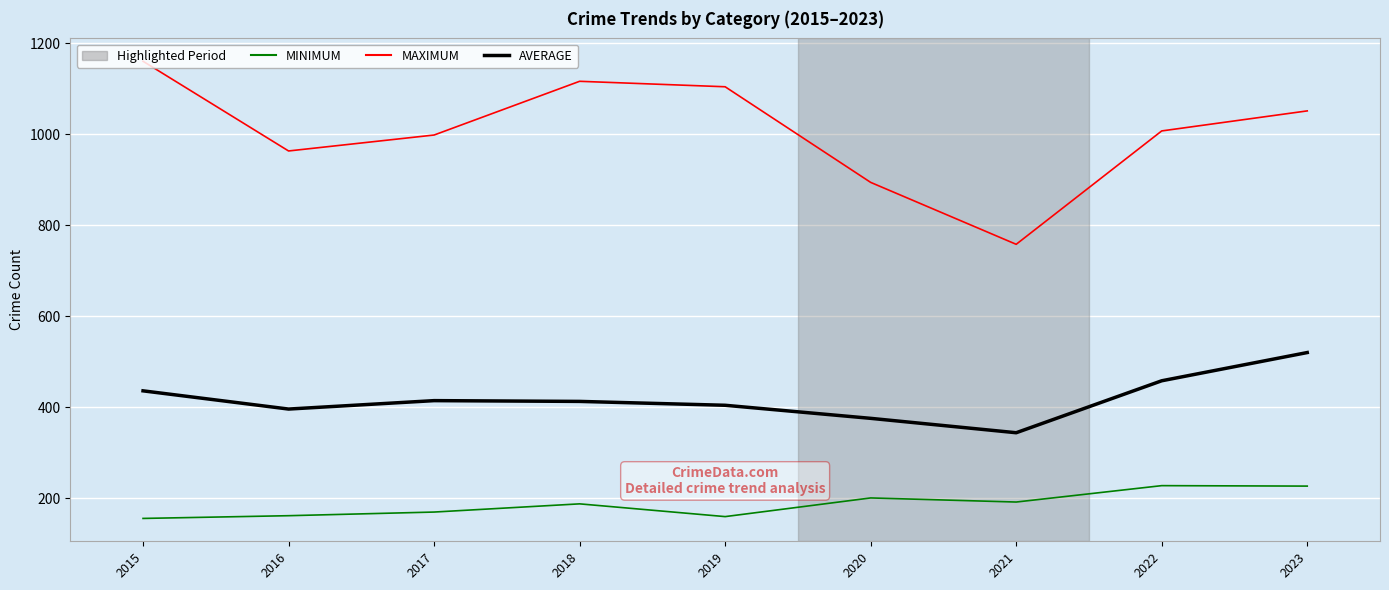

The value of MINIMUM at 2021 is 192.0. True or false?

True